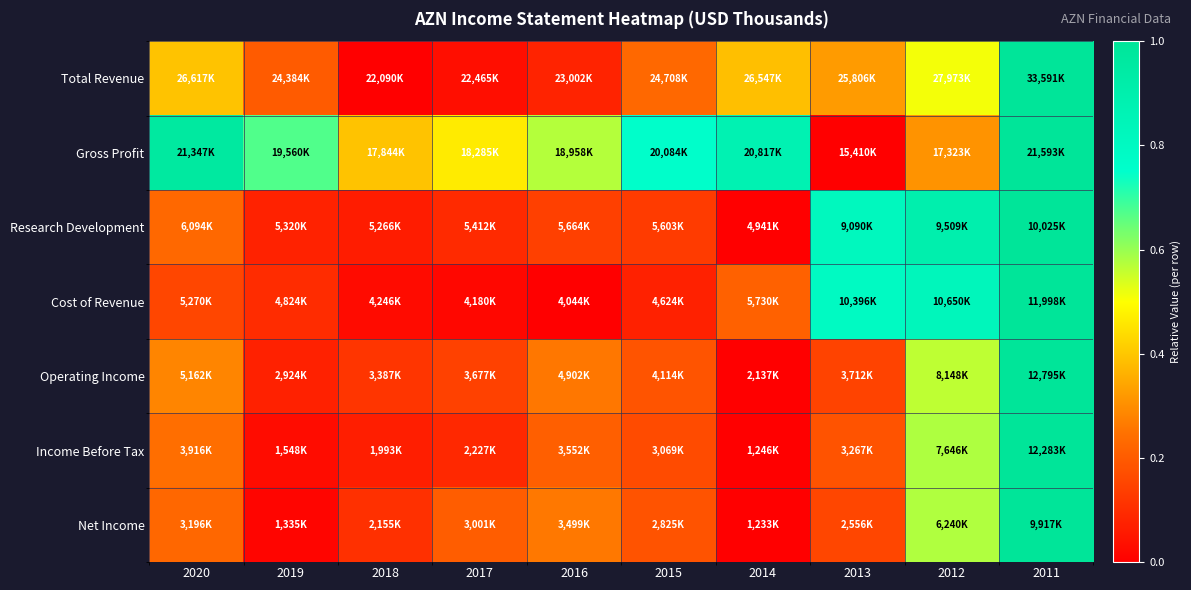

Reading right to left, list all the values displayed in this chart.

Total Revenue: 2011=1.0	2012=0.5	2013=0.3	2014=0.4	2015=0.2	2016=0.1	2017=0.0	2018=0.0	2019=0.2	2020=0.4
Gross Profit: 2011=1.0	2012=0.3	2013=0.0	2014=0.9	2015=0.8	2016=0.6	2017=0.5	2018=0.4	2019=0.7	2020=1.0
Research Development: 2011=1.0	2012=0.9	2013=0.8	2014=0.0	2015=0.1	2016=0.1	2017=0.1	2018=0.1	2019=0.1	2020=0.2
Cost of Revenue: 2011=1.0	2012=0.8	2013=0.8	2014=0.2	2015=0.1	2016=0.0	2017=0.0	2018=0.0	2019=0.1	2020=0.2
Operating Income: 2011=1.0	2012=0.6	2013=0.1	2014=0.0	2015=0.2	2016=0.3	2017=0.1	2018=0.1	2019=0.1	2020=0.3
Income Before Tax: 2011=1.0	2012=0.6	2013=0.2	2014=0.0	2015=0.2	2016=0.2	2017=0.1	2018=0.1	2019=0.0	2020=0.2
Net Income: 2011=1.0	2012=0.6	2013=0.2	2014=0.0	2015=0.2	2016=0.3	2017=0.2	2018=0.1	2019=0.0	2020=0.2